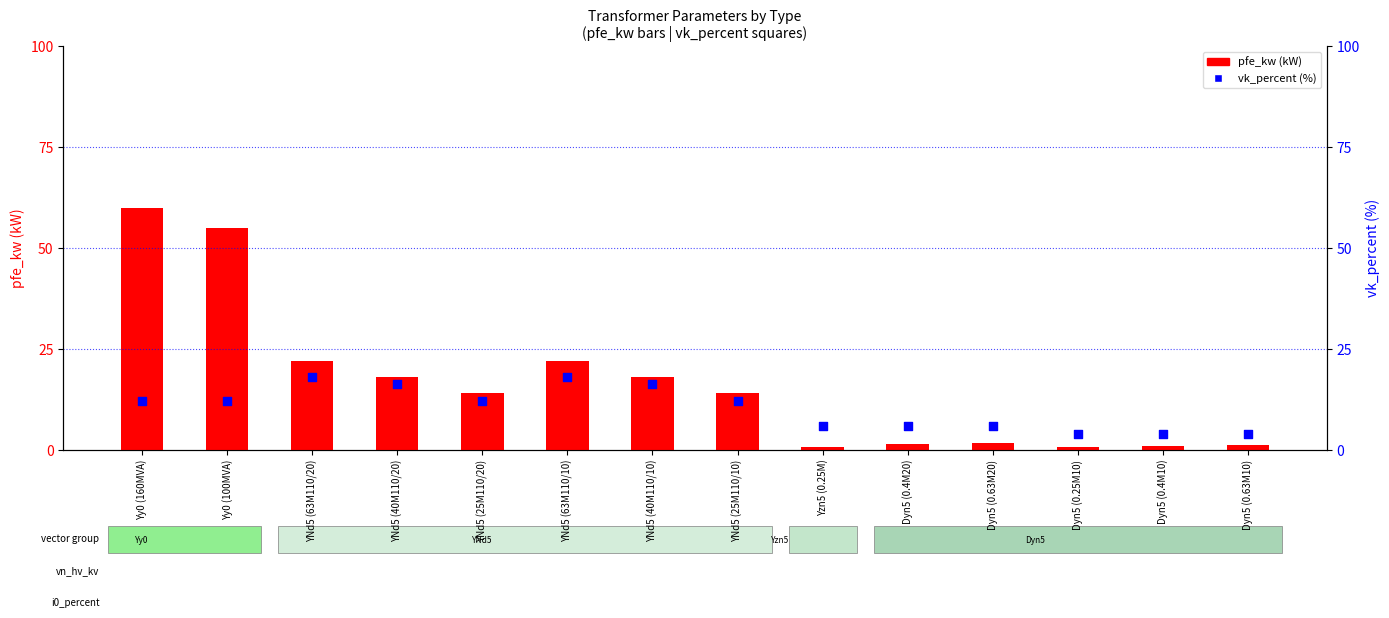

Is the value of vk_percent at Dyn5 (0.4M20) greater than the value of pfe_kw at Dyn5 (0.63M20)?

Yes